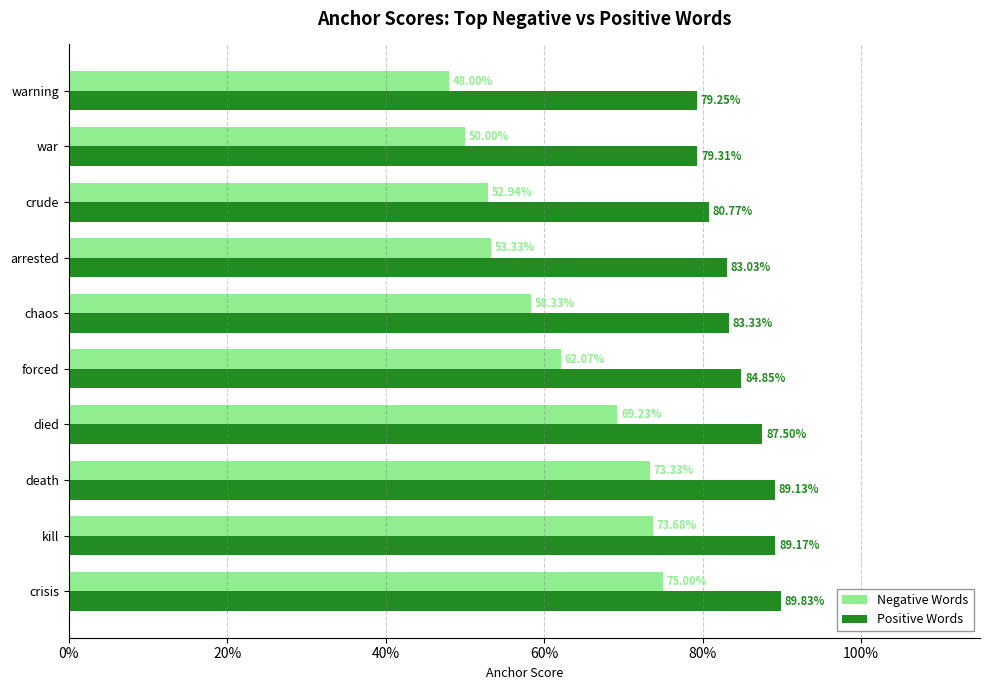

What are all the series names shown in the legend?

Negative Words, Positive Words